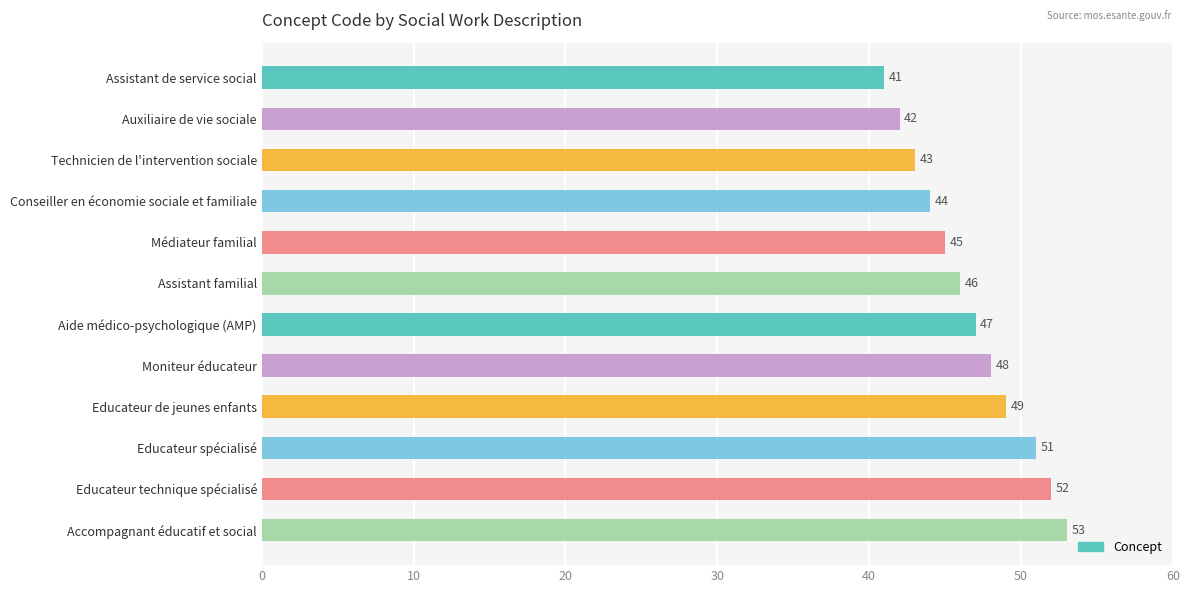

The value at Accompagnant éducatif et social is 53. True or false?

True